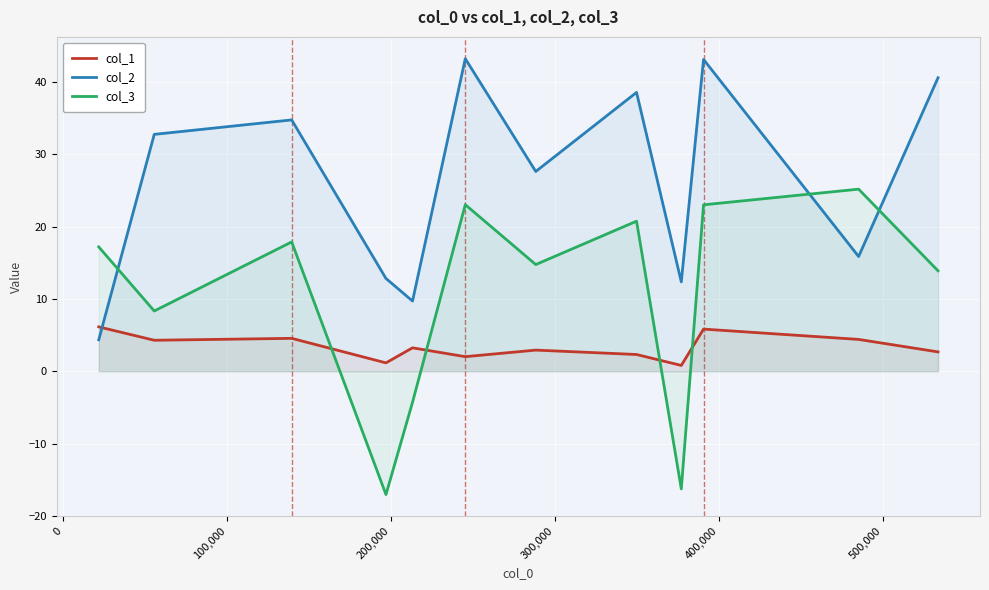

Which series ends up on top after the final intersection of col_2 and col_3?

col_2